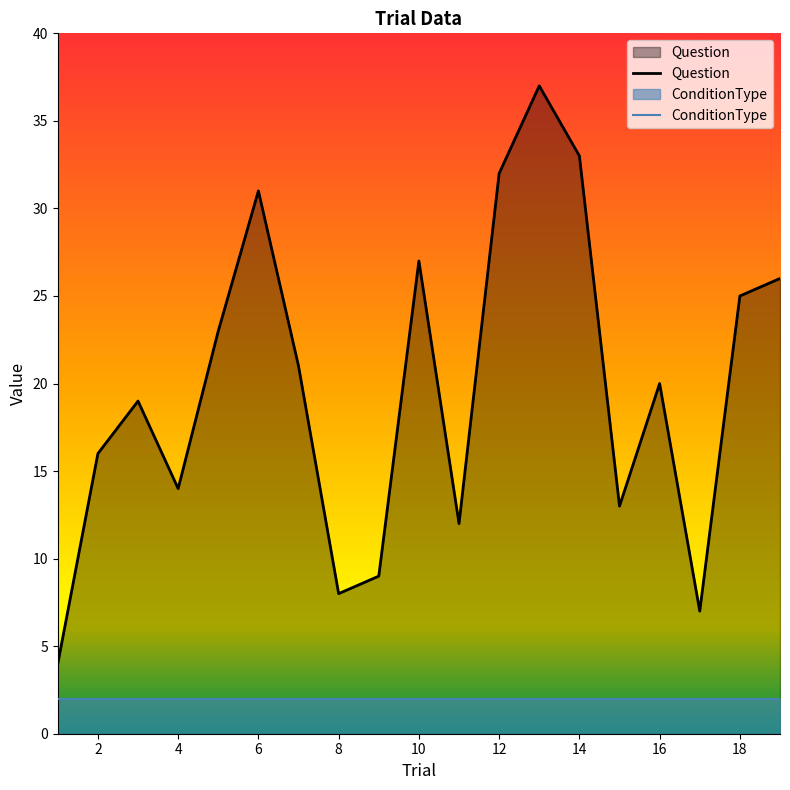

What is the difference between the maximum and minimum values in the Question series?

33